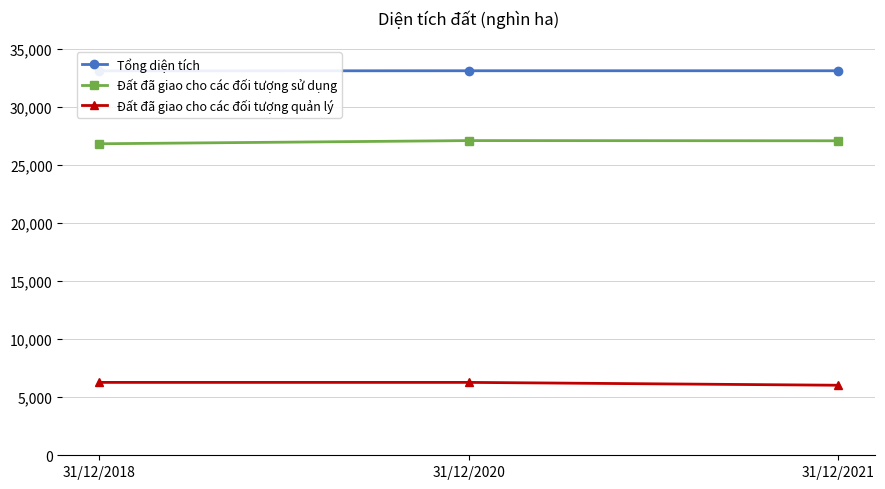

Is it true that Tổng diện tích equals 33123.6 at 31/12/2018?

True